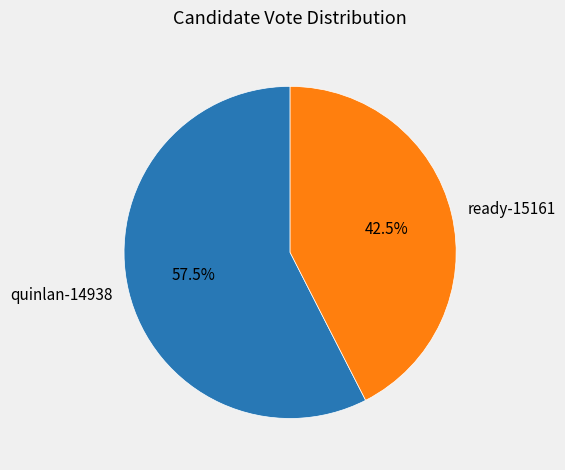

Is there any slice that represents more than half of the pie?

Yes